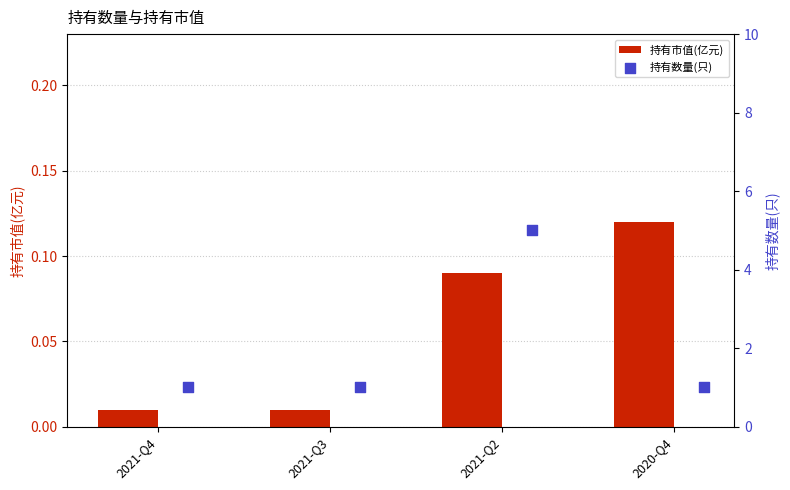

Which series has the largest total across all categories?

持有数量(只)